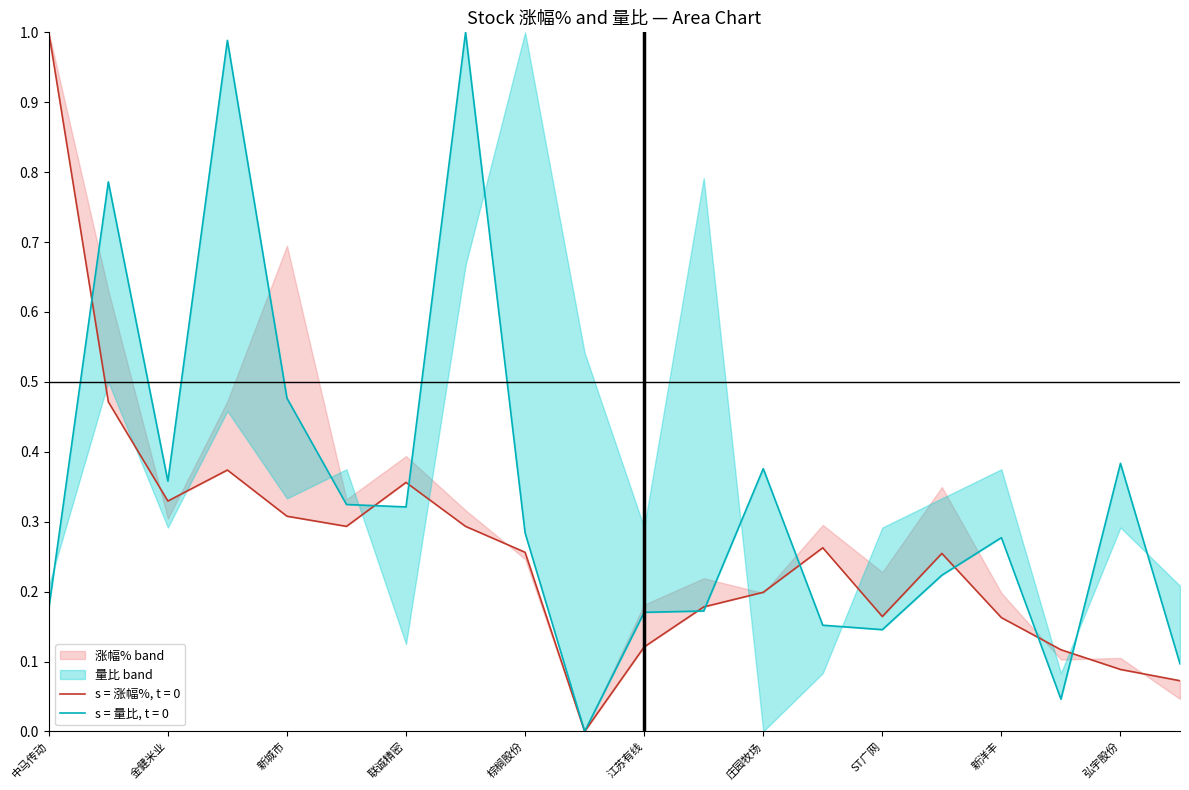

Is this an area chart (filled region under the line)?

No